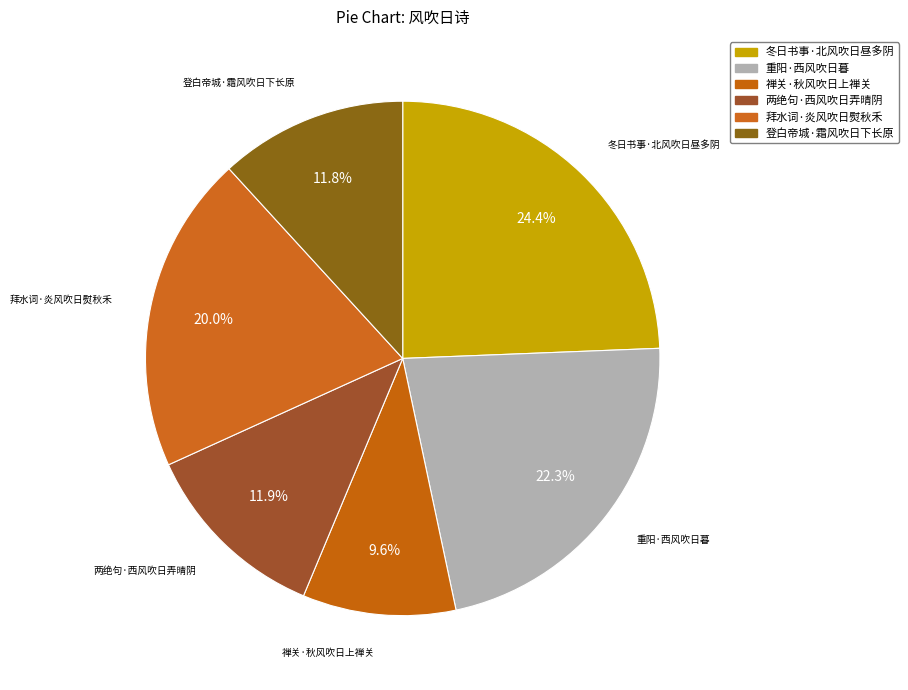

Rank the categories by value from lowest to highest.

禅关·秋风吹日上禅关, 登白帝城·霜风吹日下长原, 两绝句·西风吹日弄晴阴, 拜水词·炎风吹日熨秋禾, 重阳·西风吹日暮, 冬日书事·北风吹日昼多阴